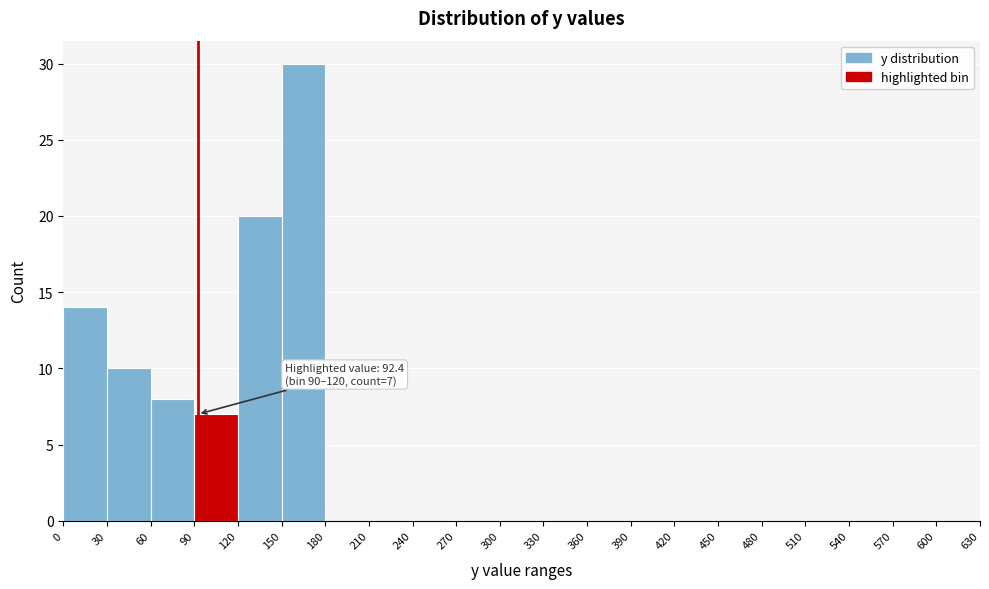

Which range on the x-axis has the tallest bar?

150 to 180